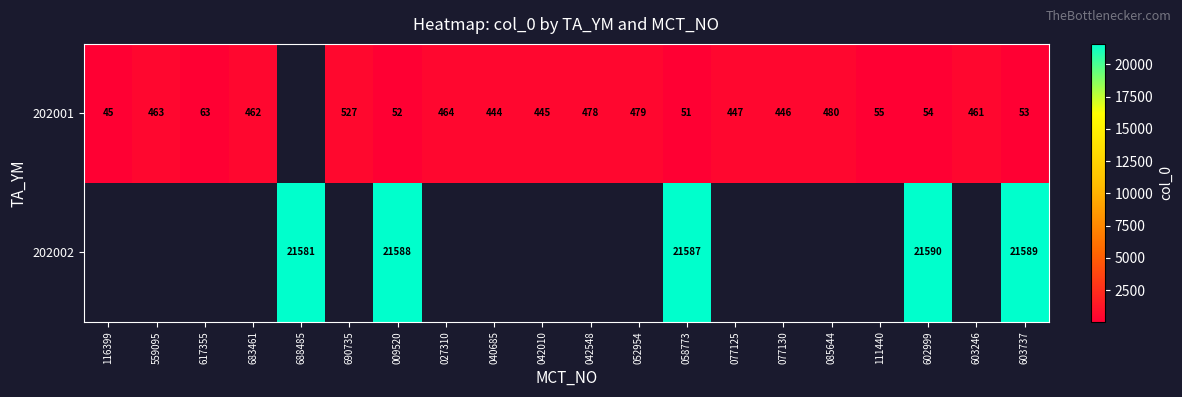

The 202001 series shows 608 at 042010. True or false?

False